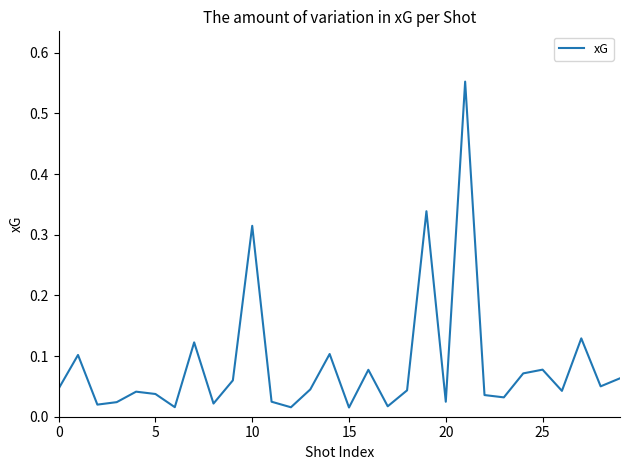

What is the difference between the maximum and minimum values?

0.5